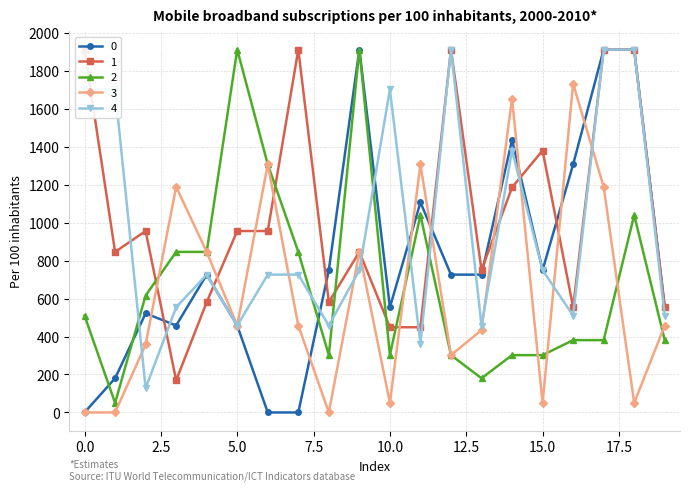

At which category is the sum across all series the highest?

17